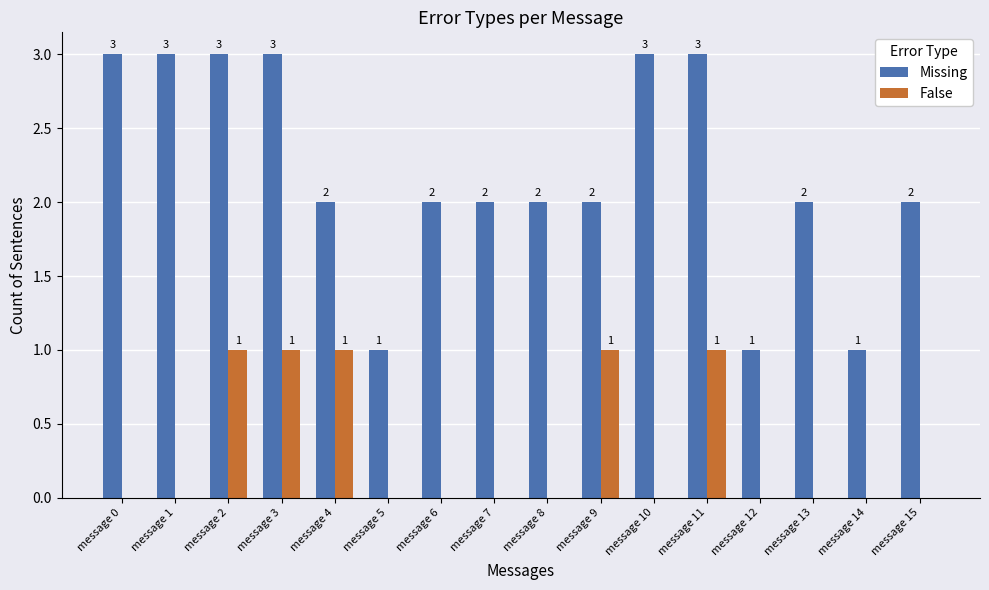

The value of False at message 10 is 0. True or false?

True